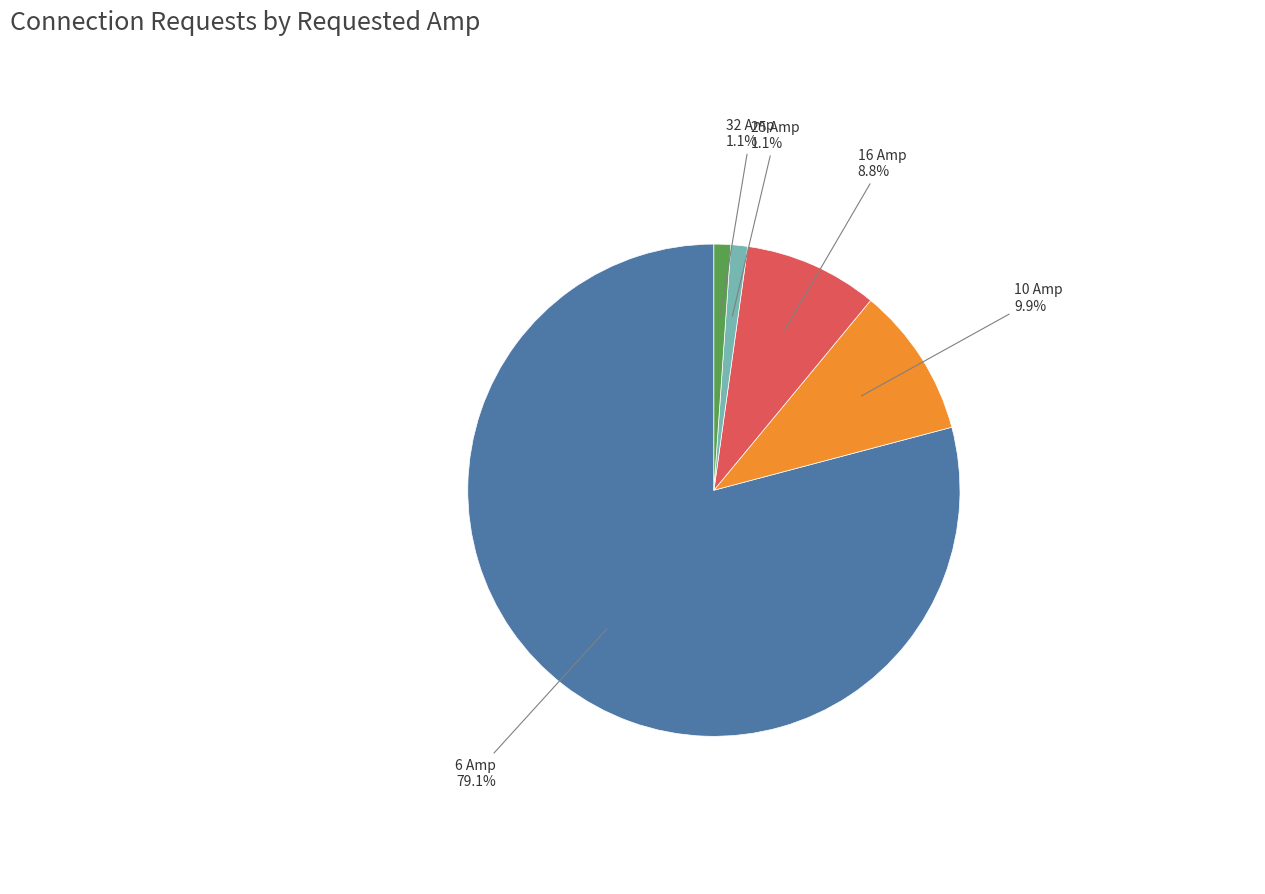

How many slices are in this pie chart?

5